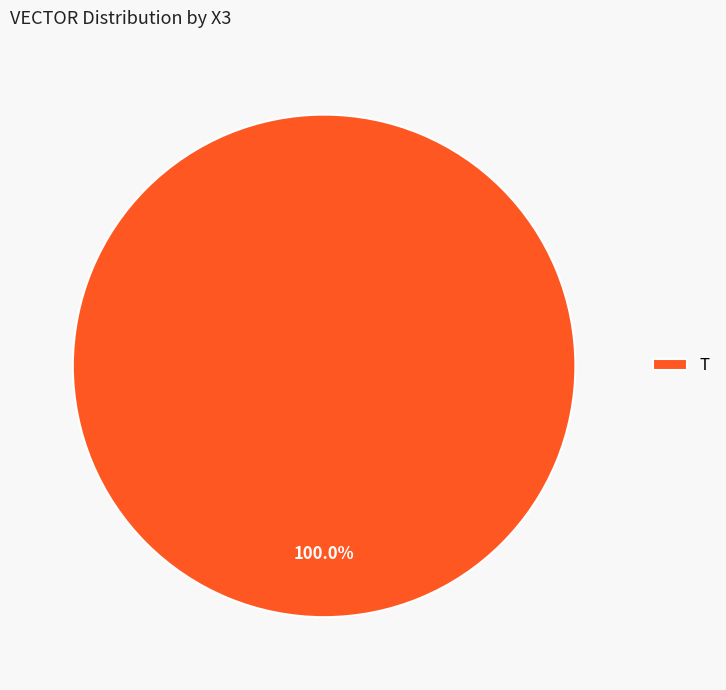

What is the majority slice?

T